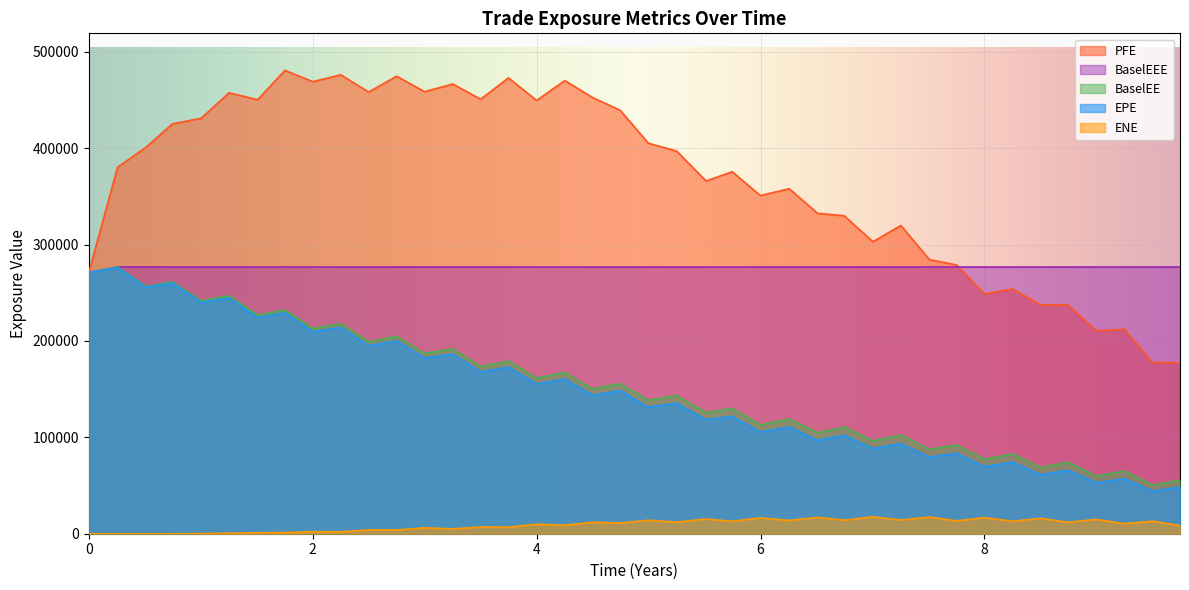

True or false: PFE has more than 0 interior local peaks.

True